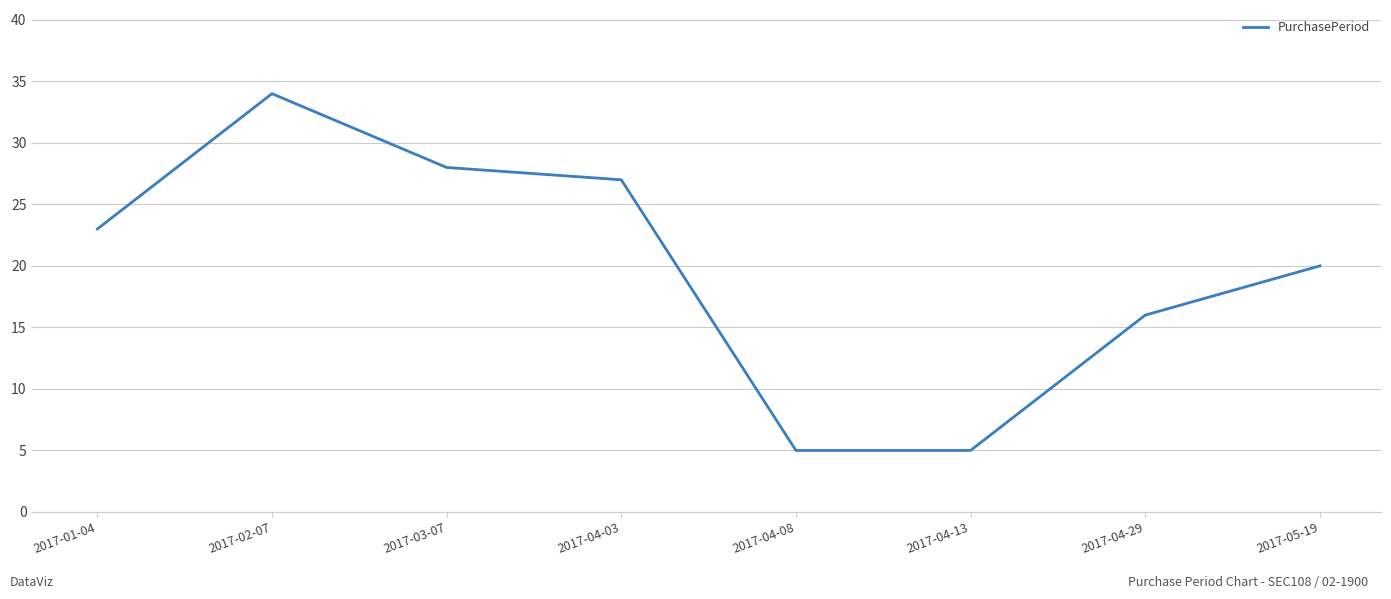

Where is the data nearest to the value 19?

2017-05-19